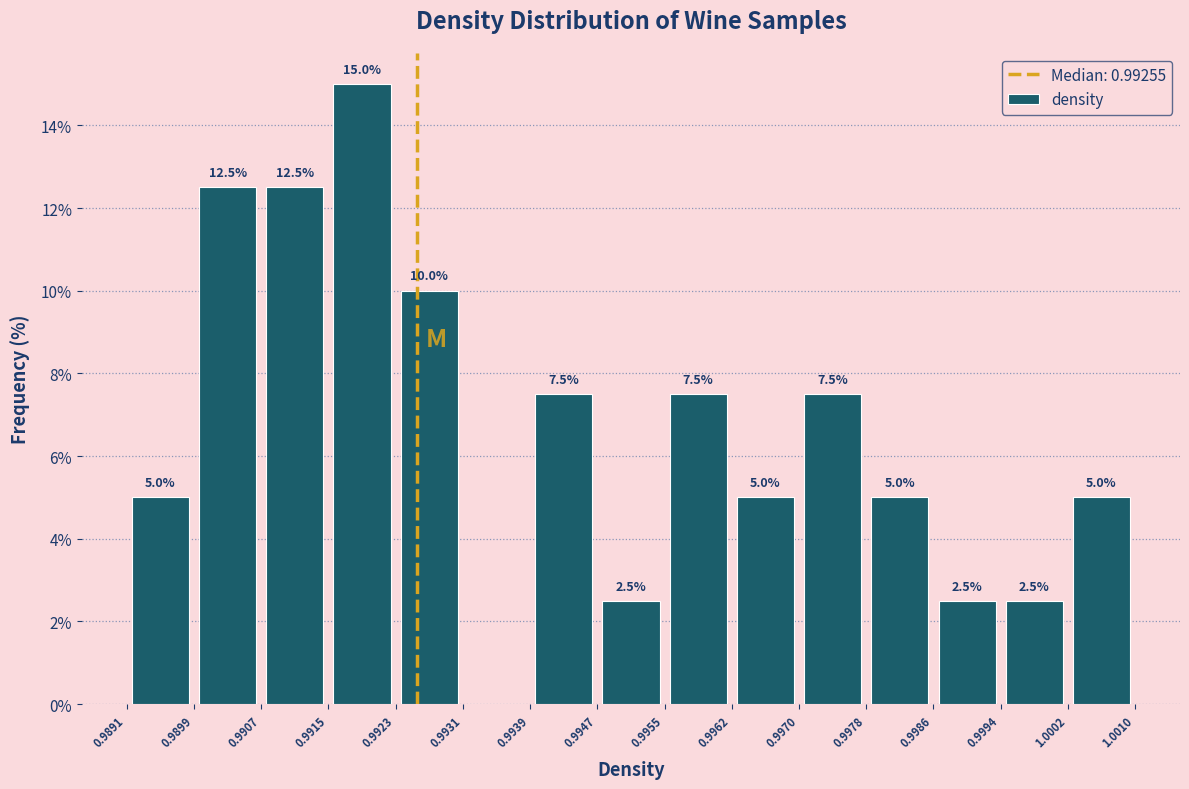

Over which range of the x-axis is the bar tallest?

0.9915 to 0.9923